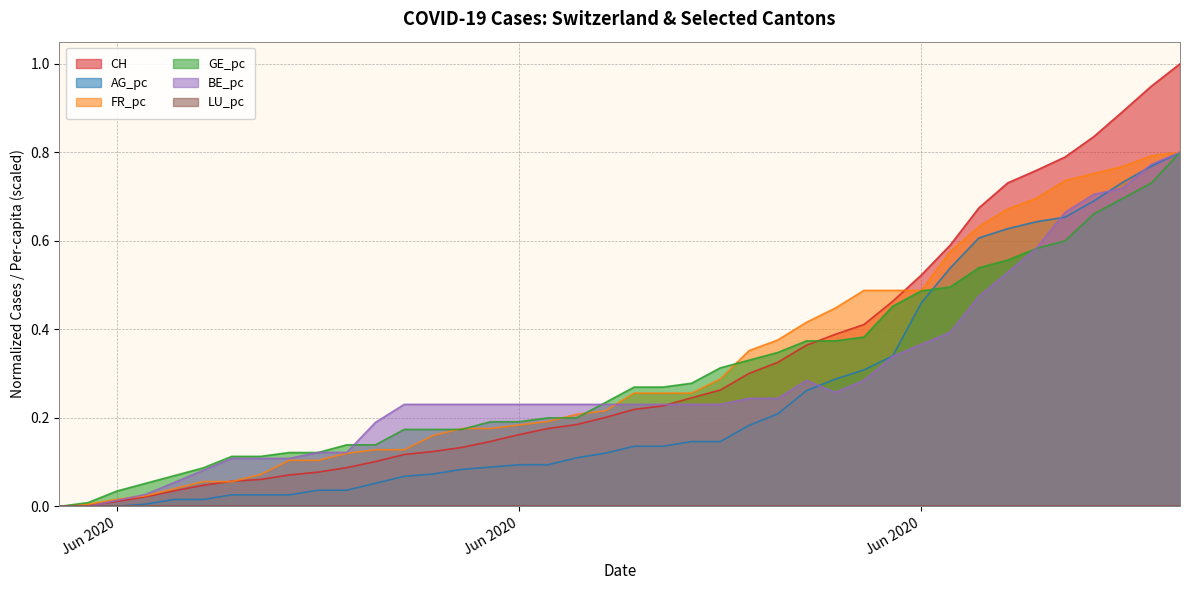

How many lines are shown in the chart?

6